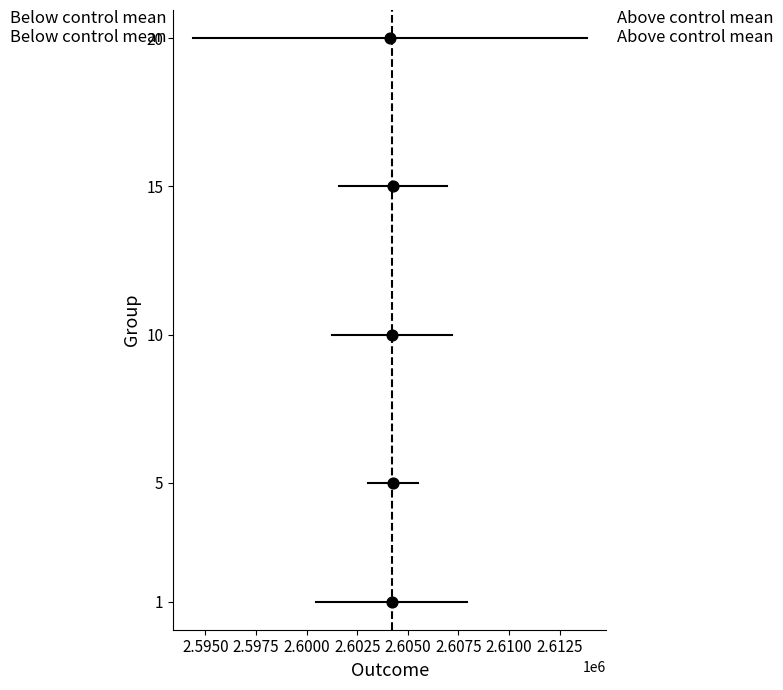

What is the range of Y values (max minus min)?

19